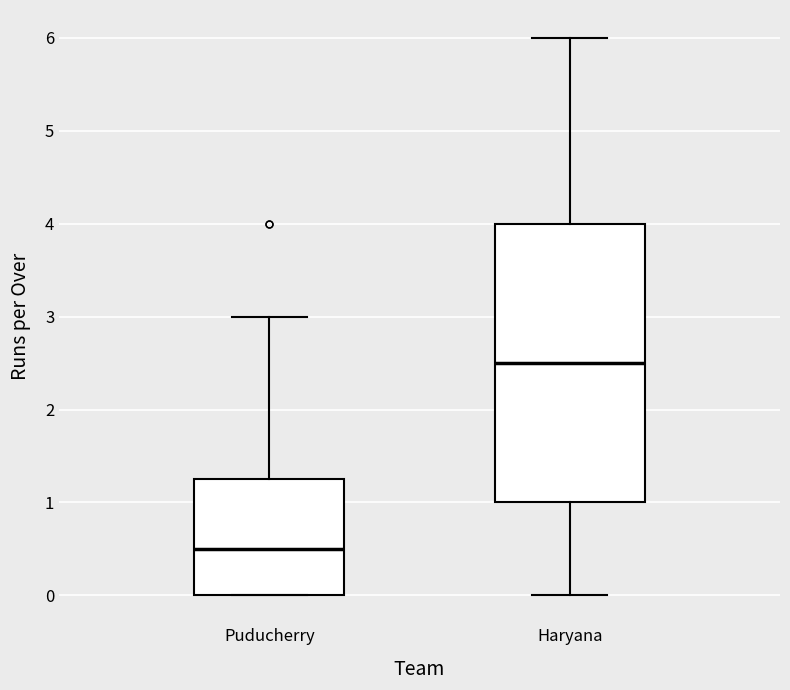

Comparing the boxes themselves (not the whiskers), which one is the tallest?

Haryana